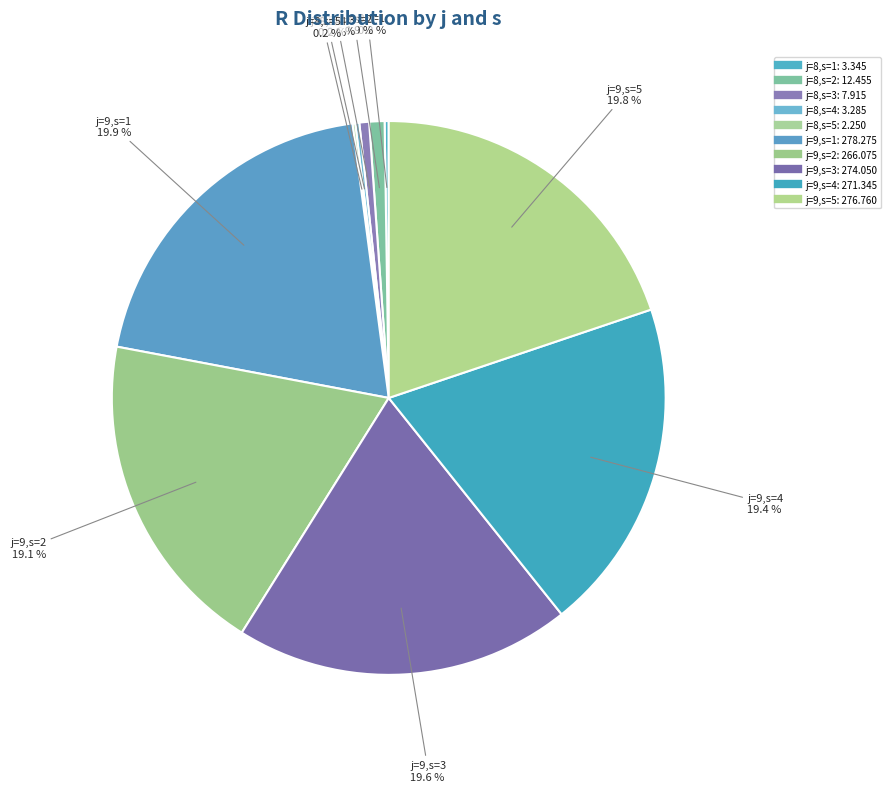

Do j=8,s=2 and j=8,s=3 together represent more than half of the pie?

No